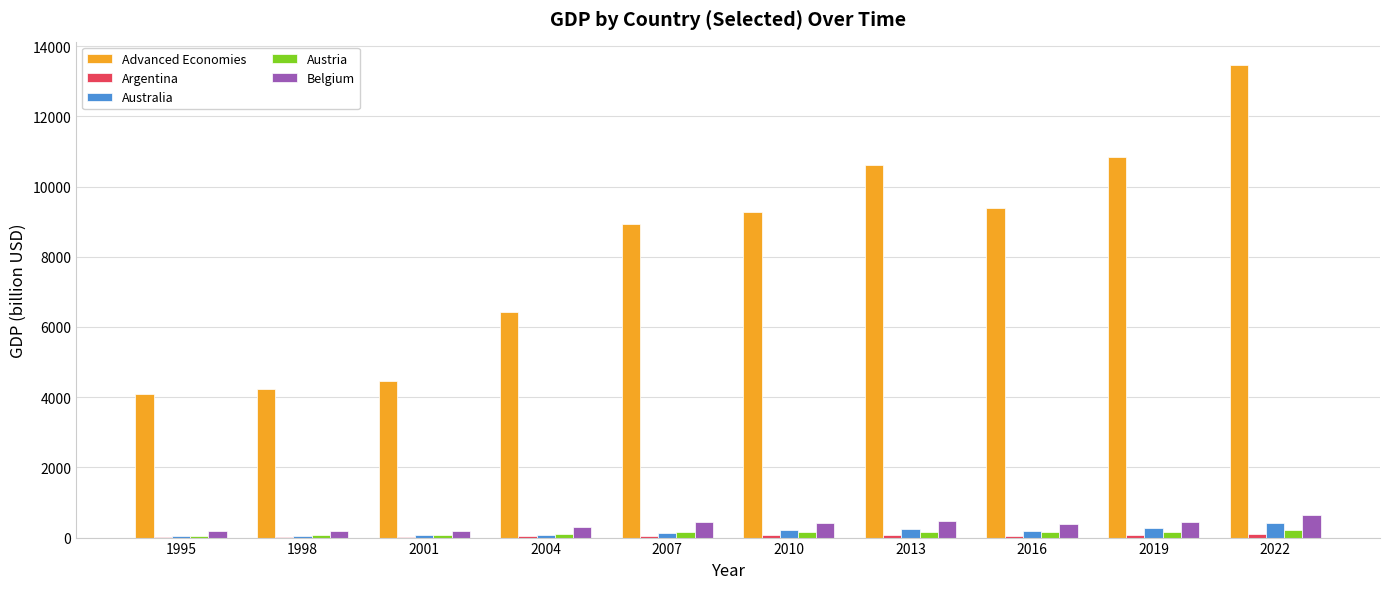

How many values in the Advanced Economies series exceed 9270?

5